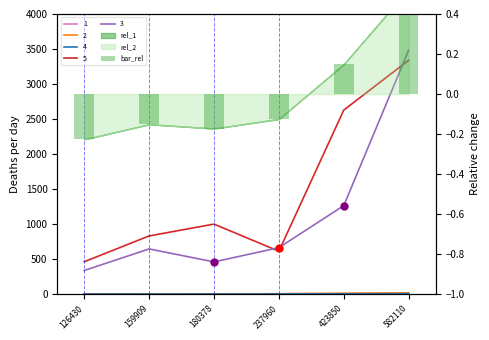

At which category does the chart reach its minimum across all series?

126430